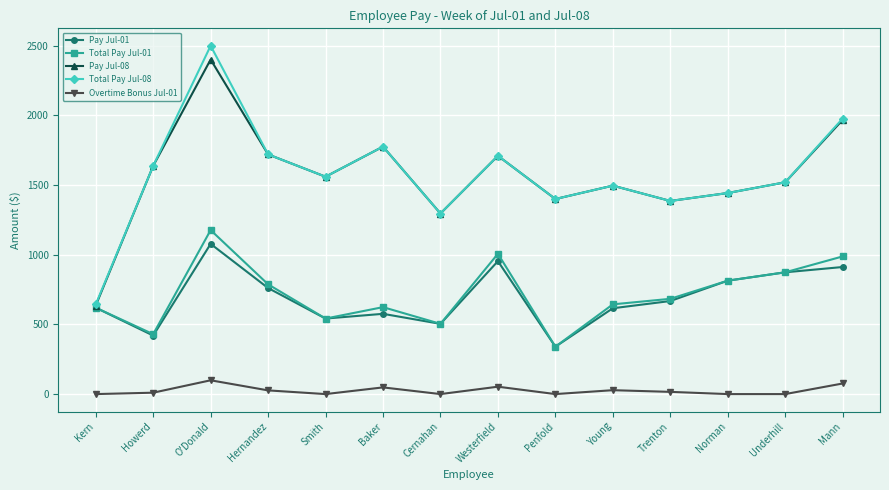

How many categories are shown in the chart?

14